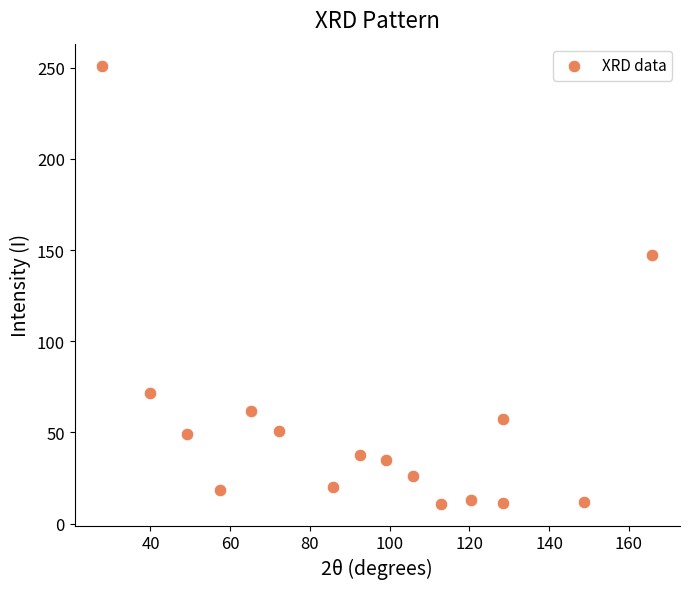

What Y value in the scatter plot is closest to 131?

147.2